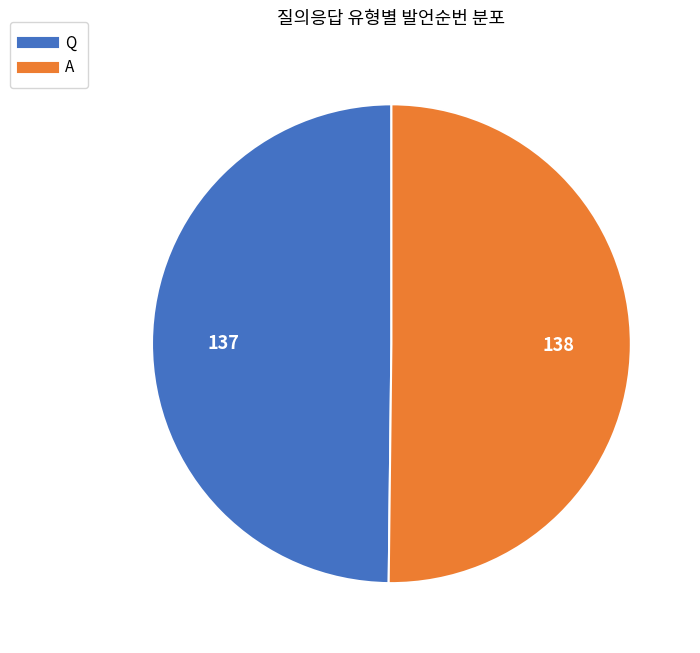

Count the number of slices in the pie.

2